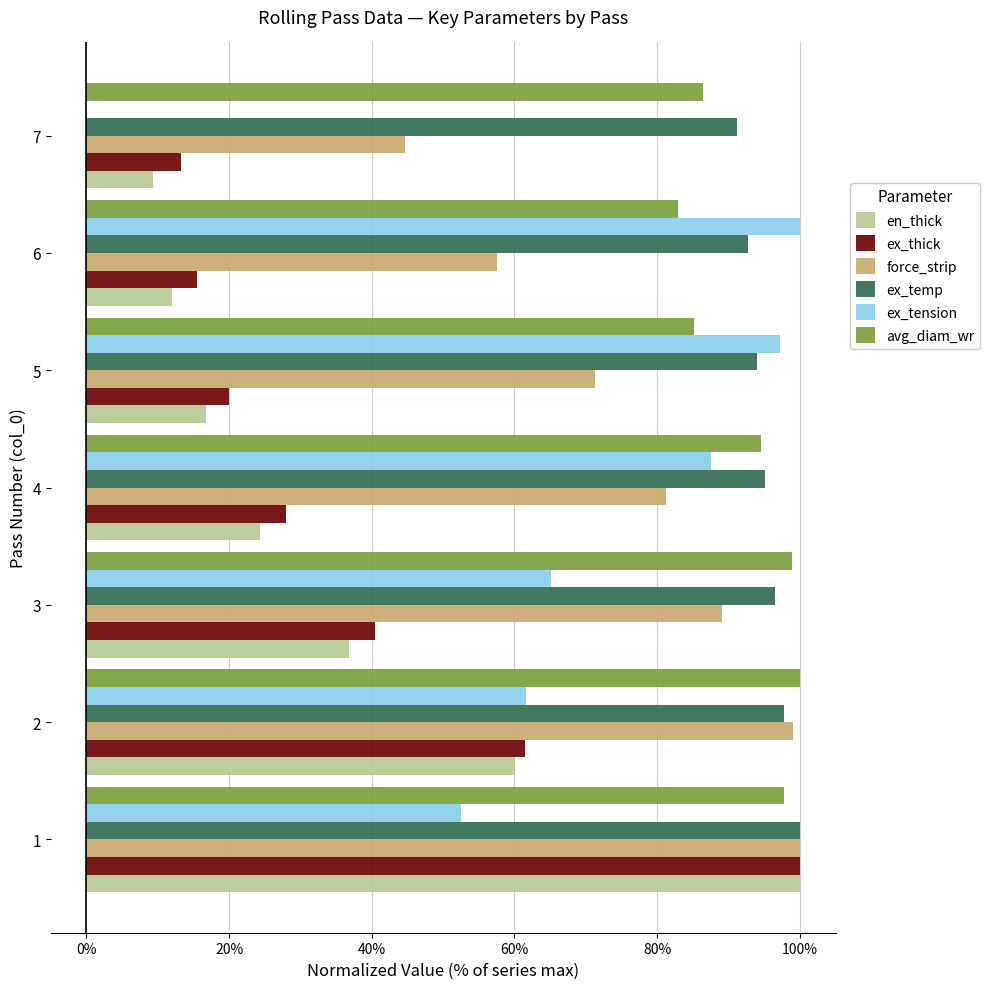

Is it true that ex_thick equals 20.0 at 5?

True